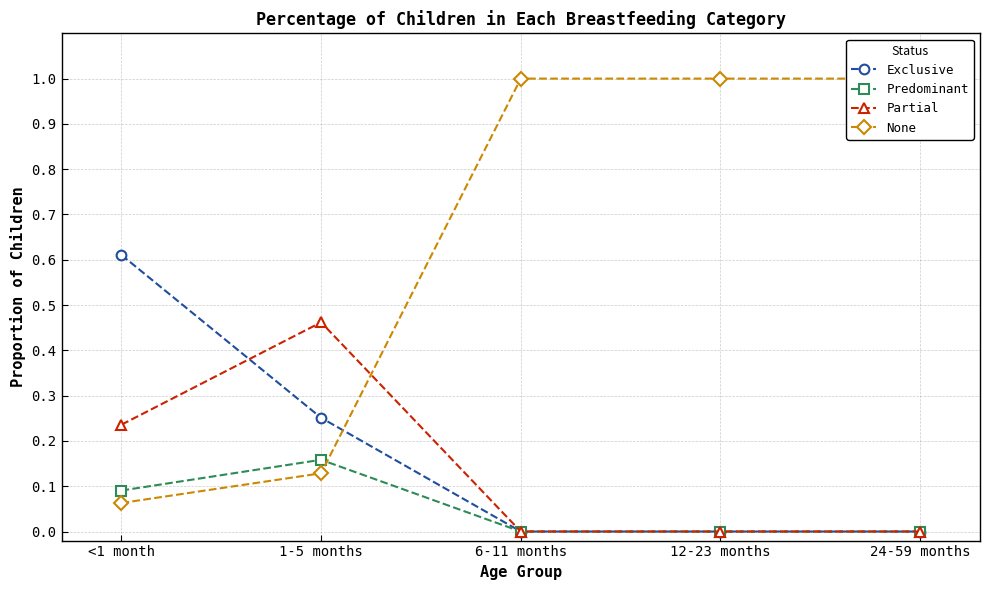

How many distinct data groups are displayed?

4